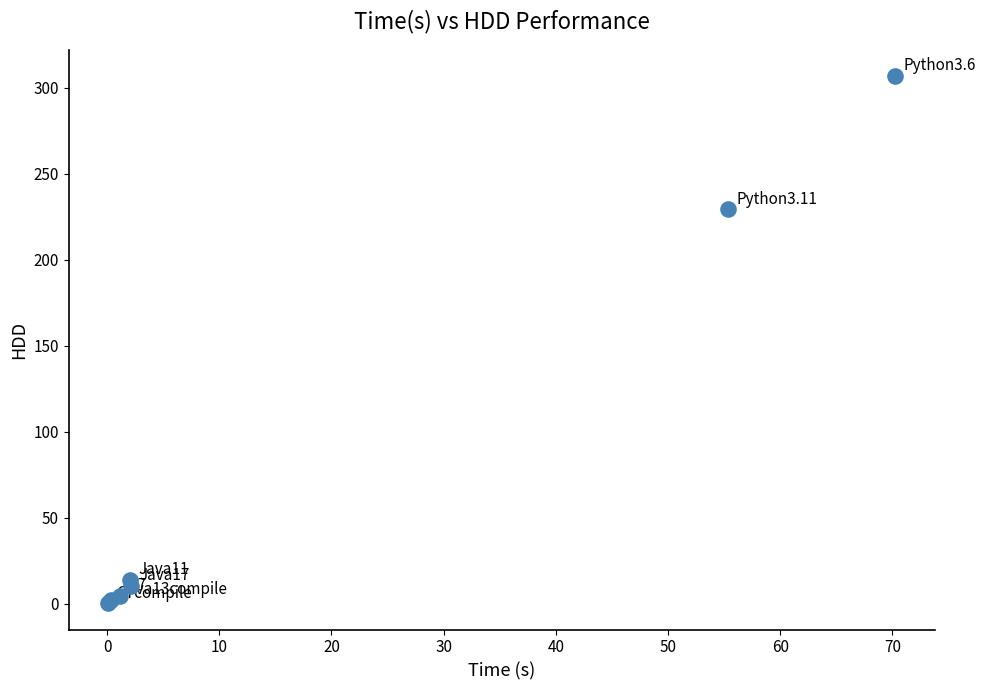

What Y value in the scatter plot is closest to 153?

229.2